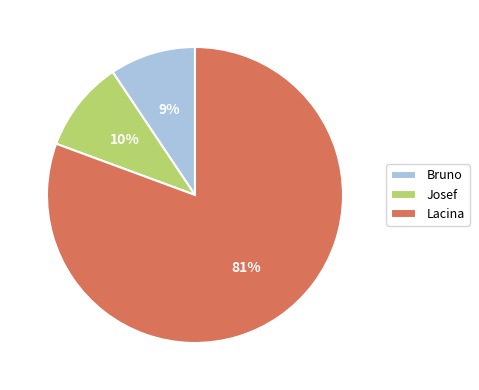

Which category has the biggest portion of the pie?

Lacina